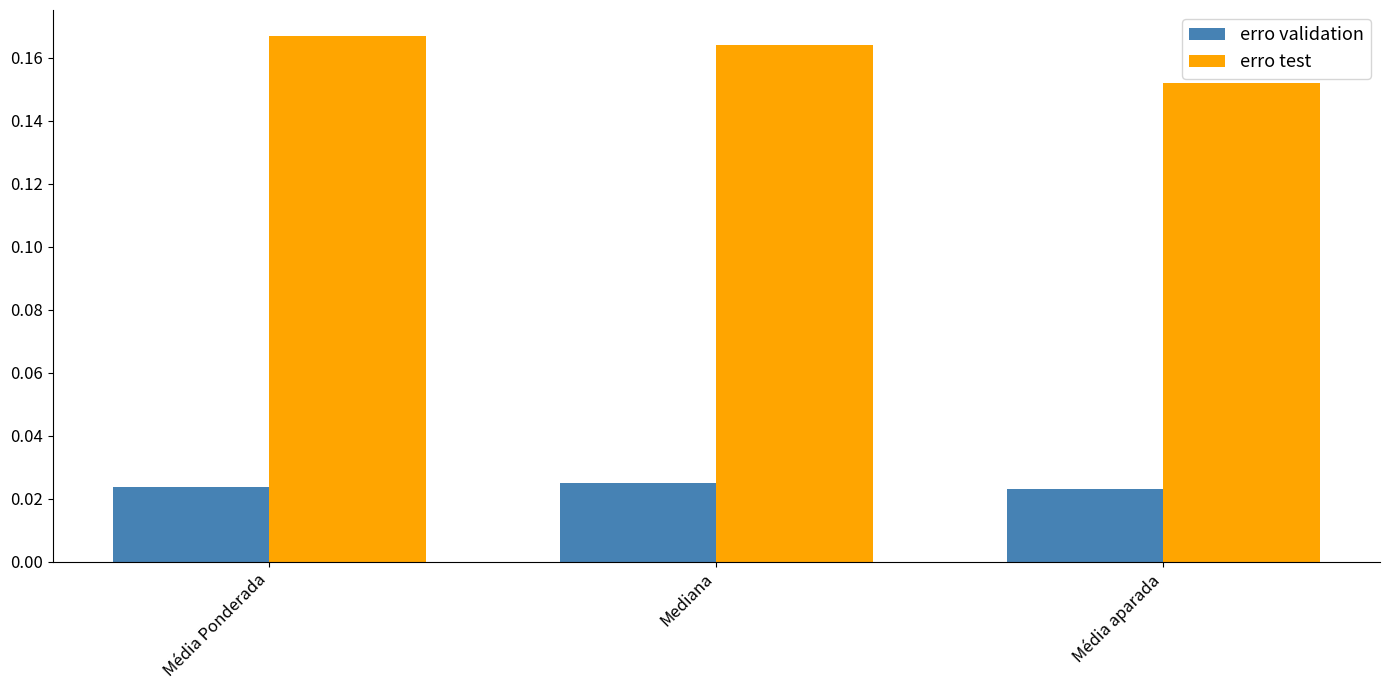

What is the sum of all erro test values?

0.5